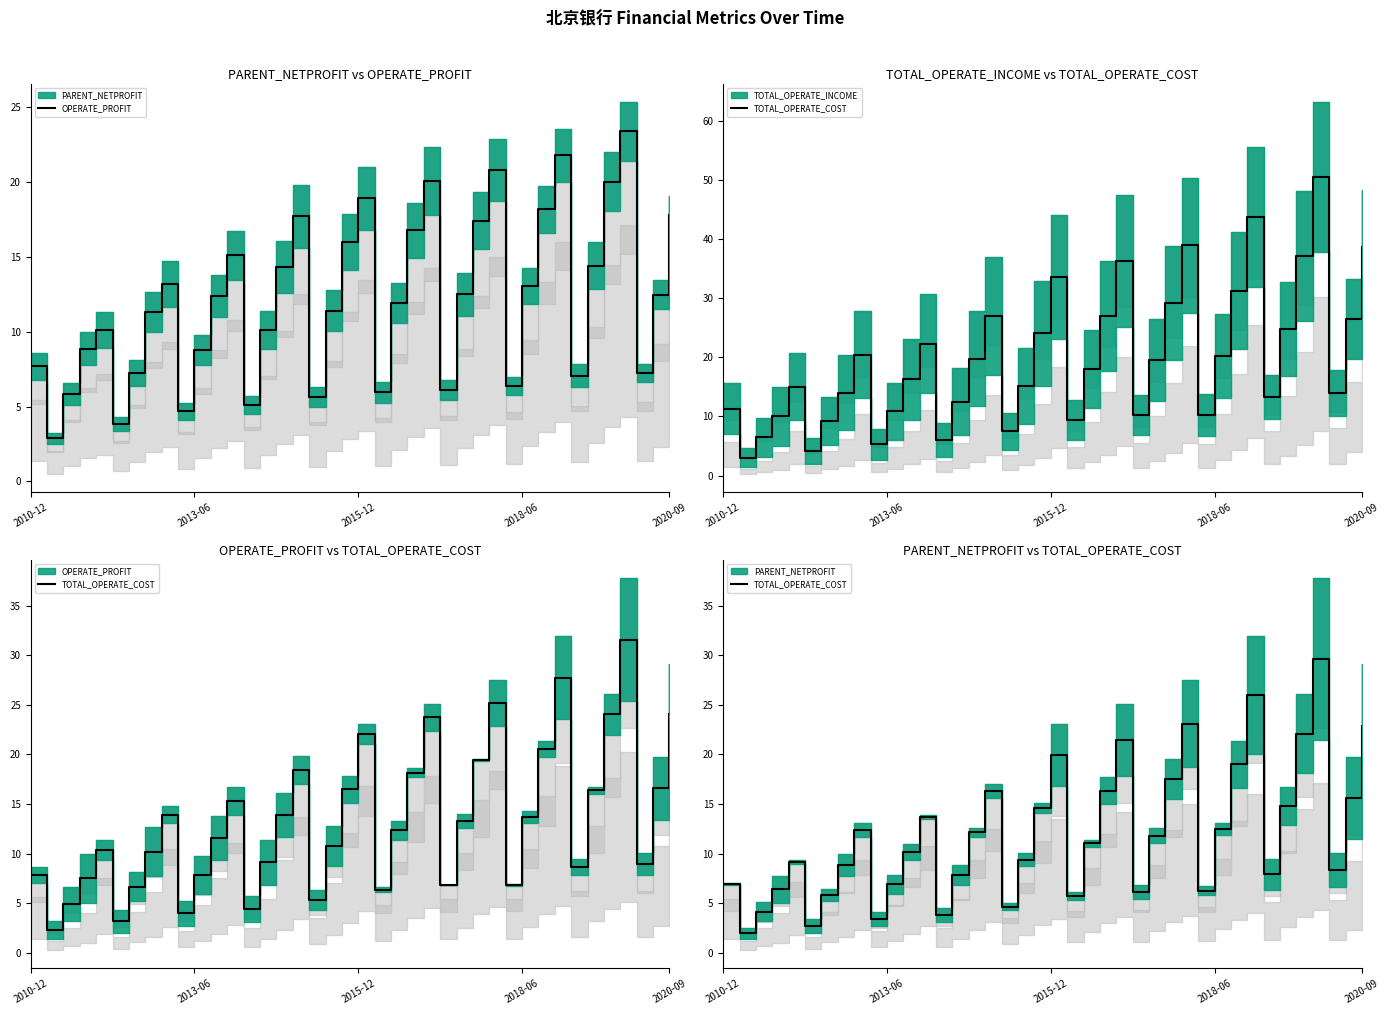

What is the difference between the second highest and minimum values in the OPERATE_PROFIT series?

18.9